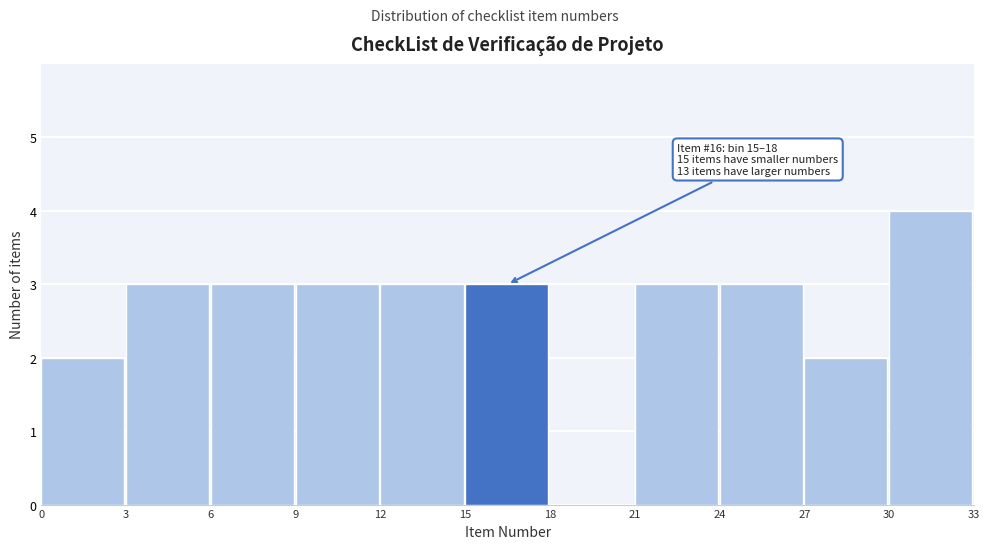

Which range on the x-axis has the tallest bar?

30 to 33